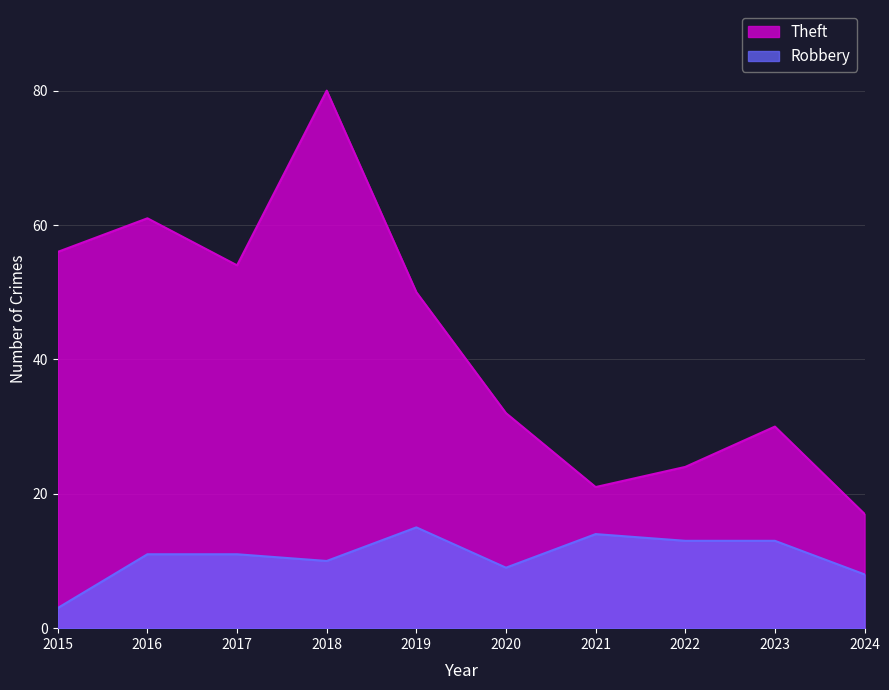

How many lines are shown in the chart?

2